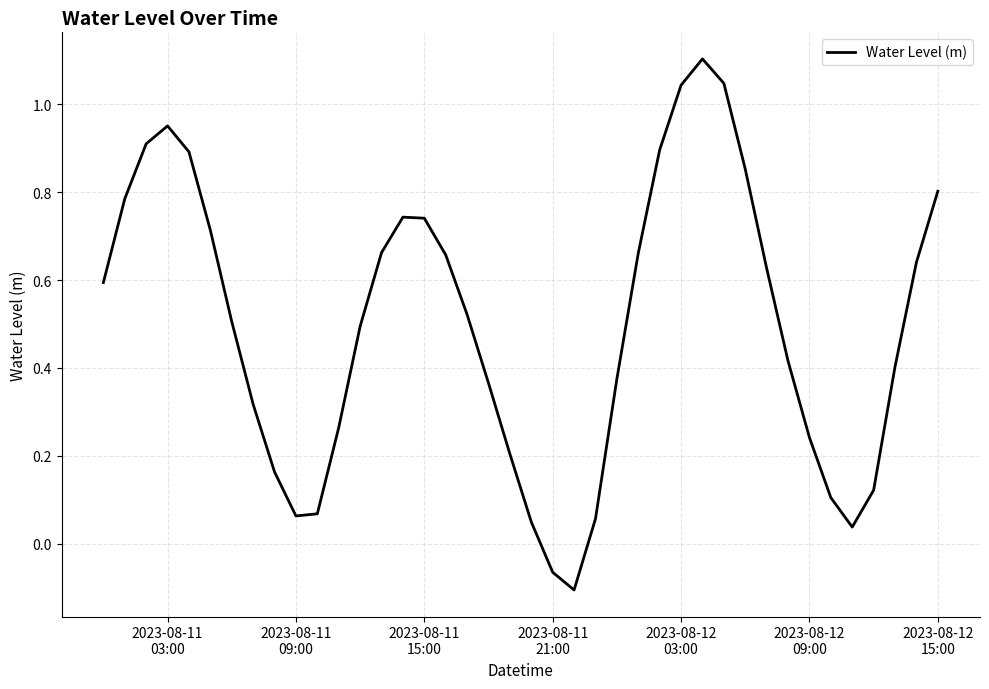

What is the difference between the maximum and minimum values?

1.2